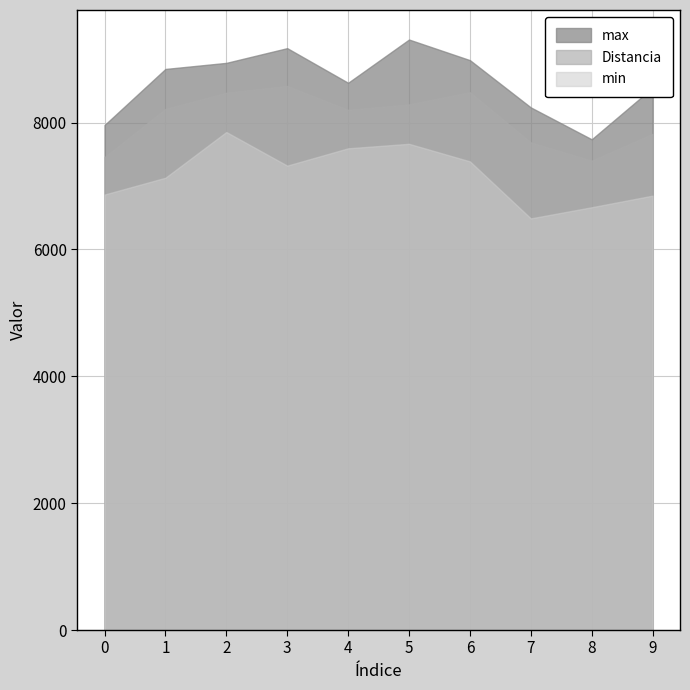

What are all the series names shown in the legend?

max, Distancia, min